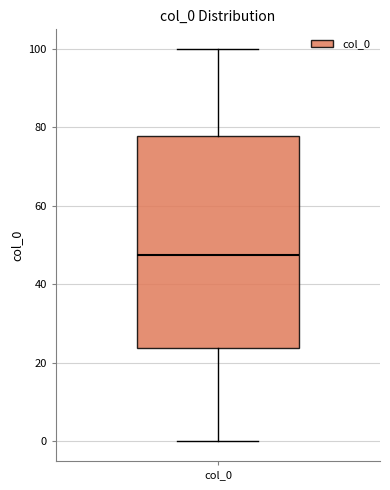

Where is the upper edge of the box for col_0 on the y-axis? The values are not printed on the chart, so give them approximately, as read against the axis.

78